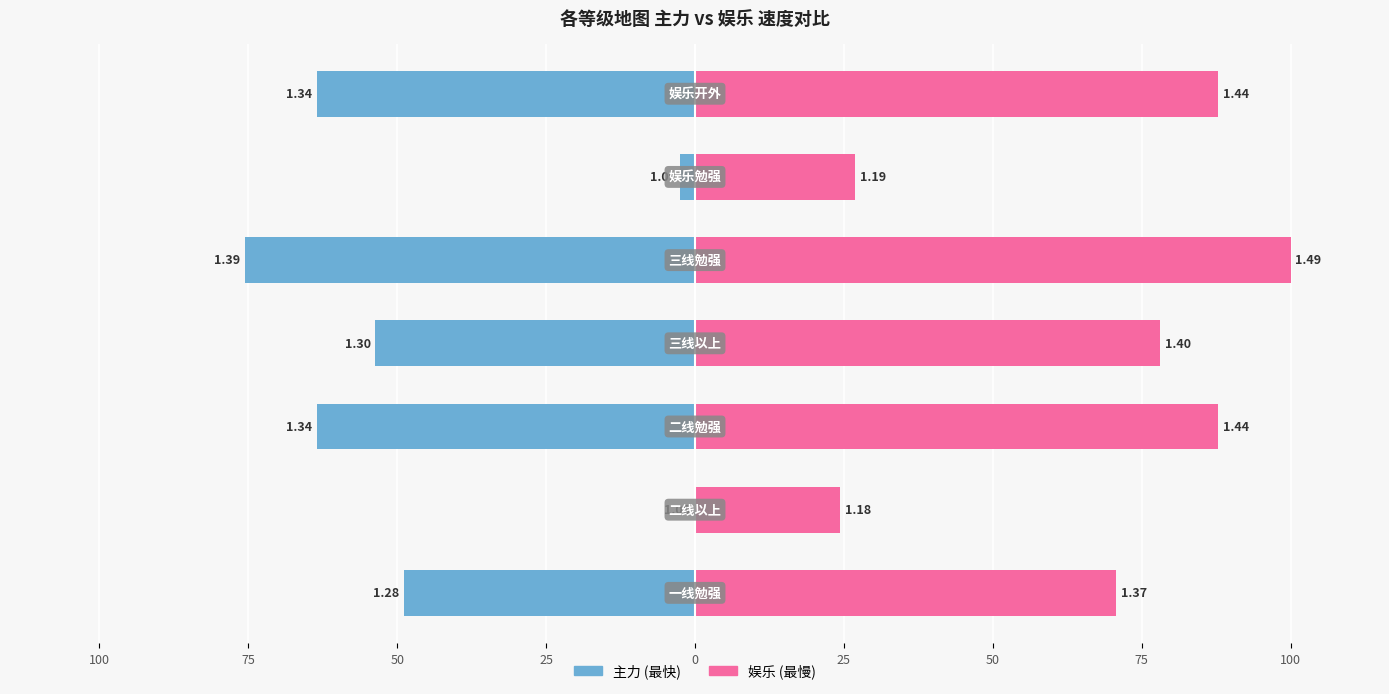

What are all the series names shown in the legend?

主力, 娱乐